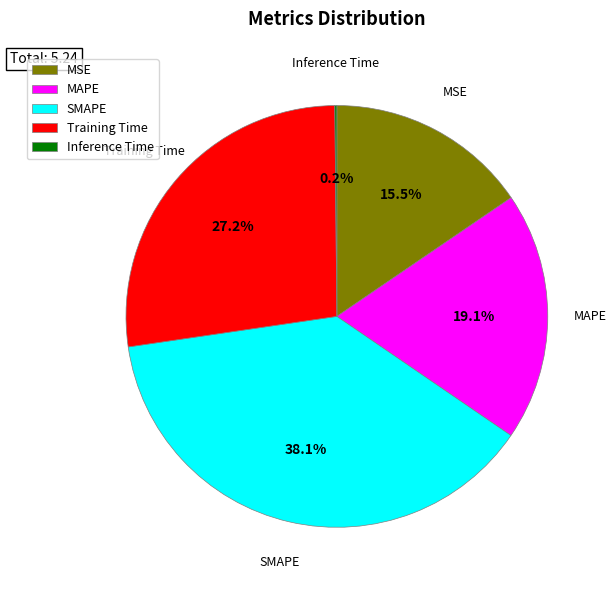

Which slice is the largest?

SMAPE